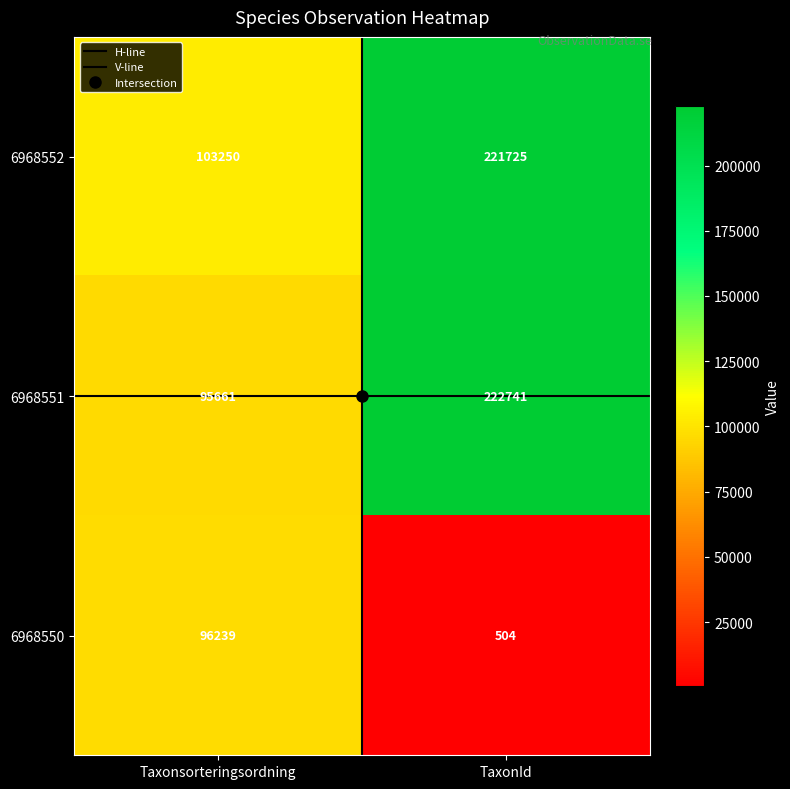

Which series has the largest total across all categories?

6968552